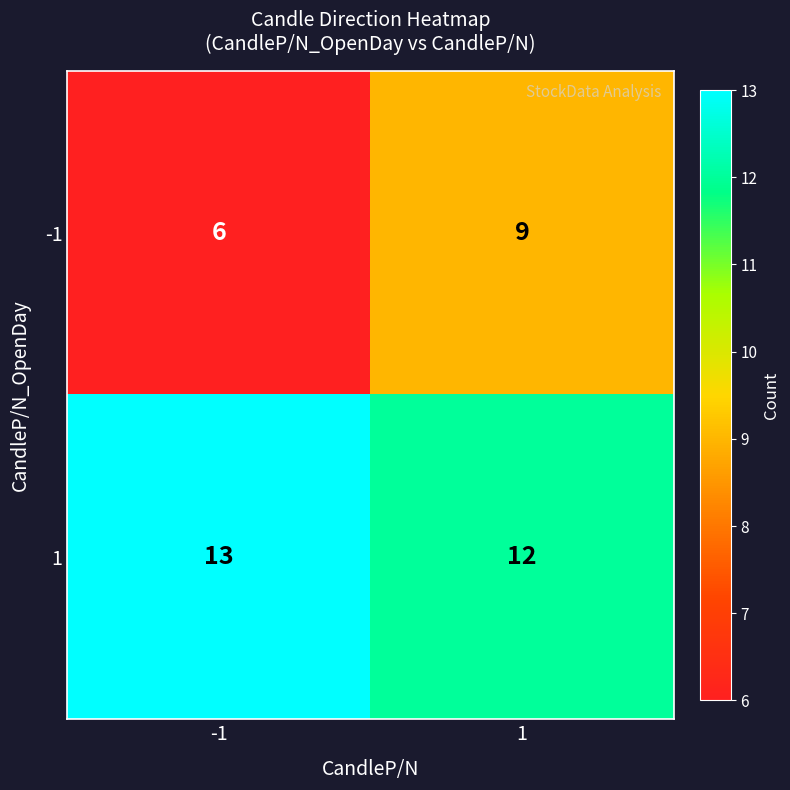

What is the difference between the -1 values at 1 and -1?

3